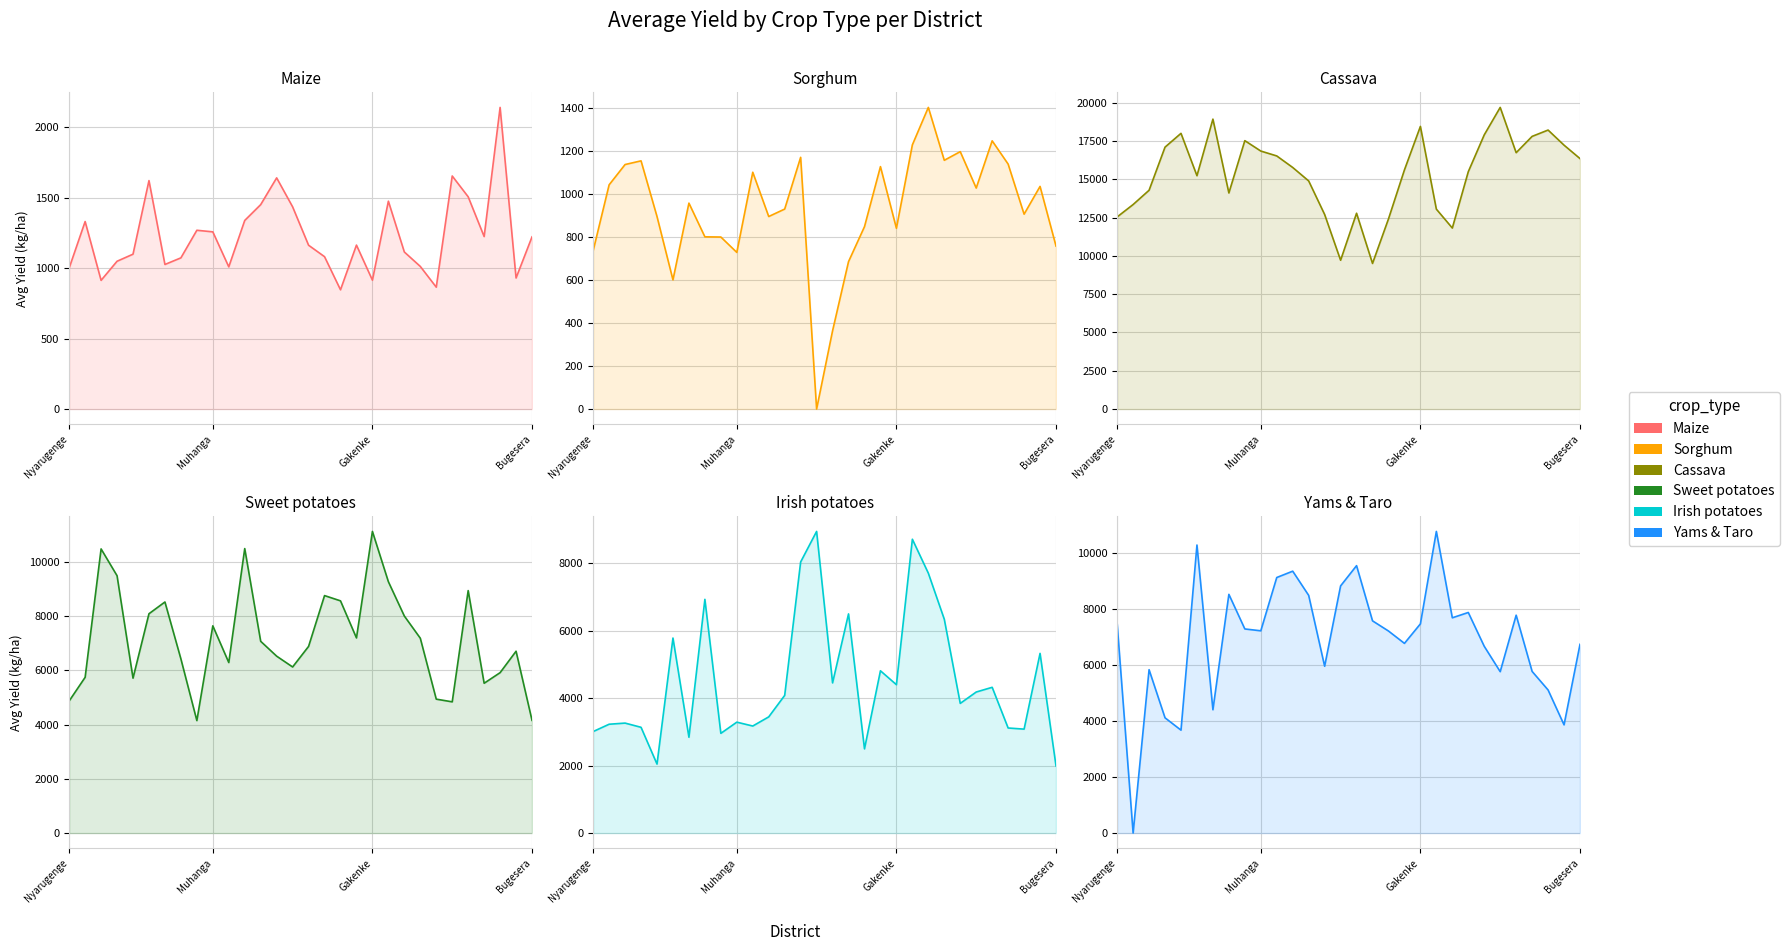

Is the value of Cassava at 16 greater than the value of Maize at 12?

Yes